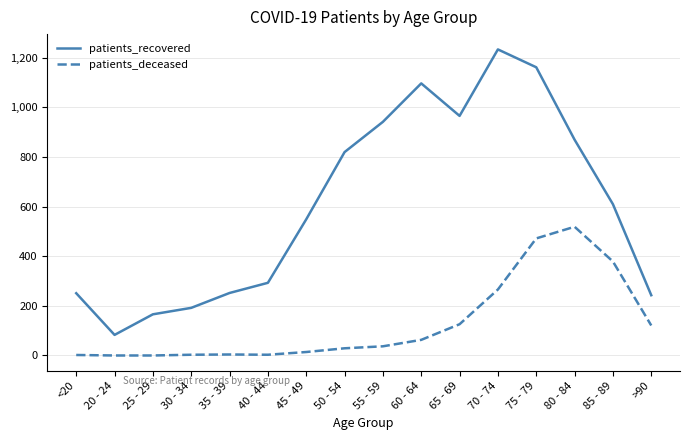

Which series has the largest total across all categories?

patients_recovered